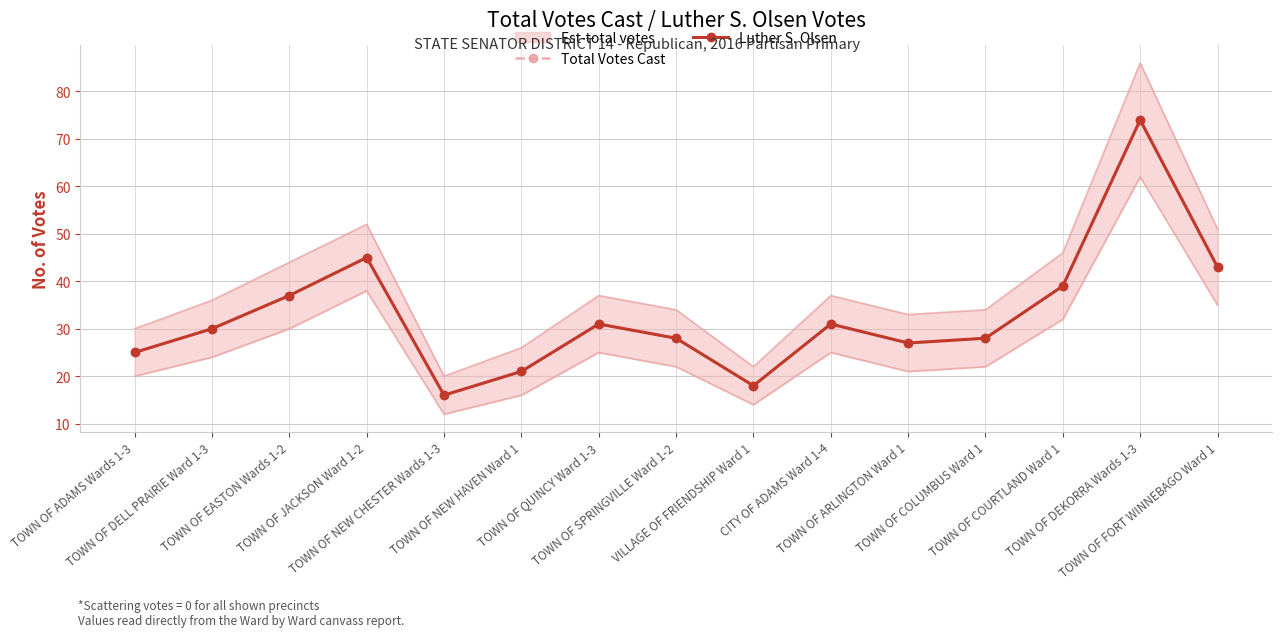

What is the approximate value of Luther S. Olsen at TOWN OF EASTON Wards 1-2?

37